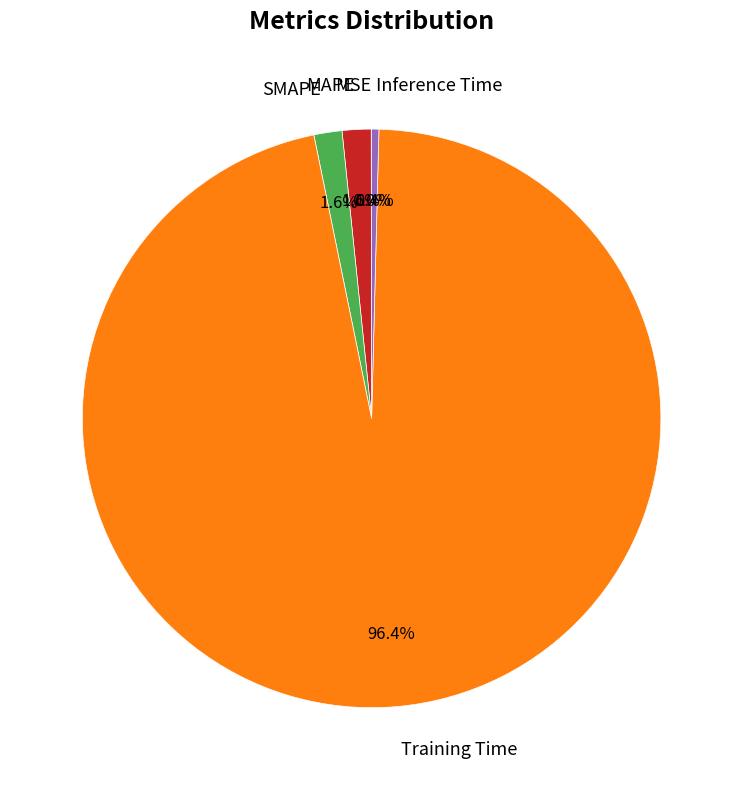

To the nearest percent, what is the average slice percentage?

20%